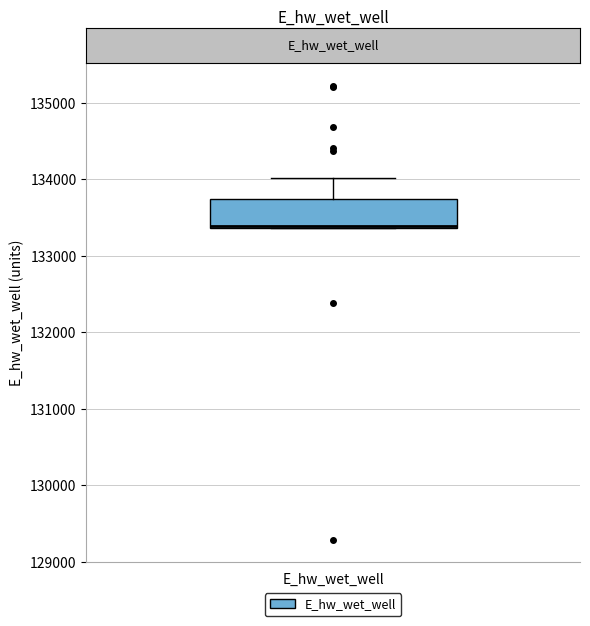

Read this box plot against the y-axis: the position of the median line, the range covered by the box, and the ends of both whiskers. The values are not printed on the chart, so give them approximately, as read against the axis.

median 133400 (drawn on the box's lower edge), box 133400 to 133700, whiskers 133400 to 134000